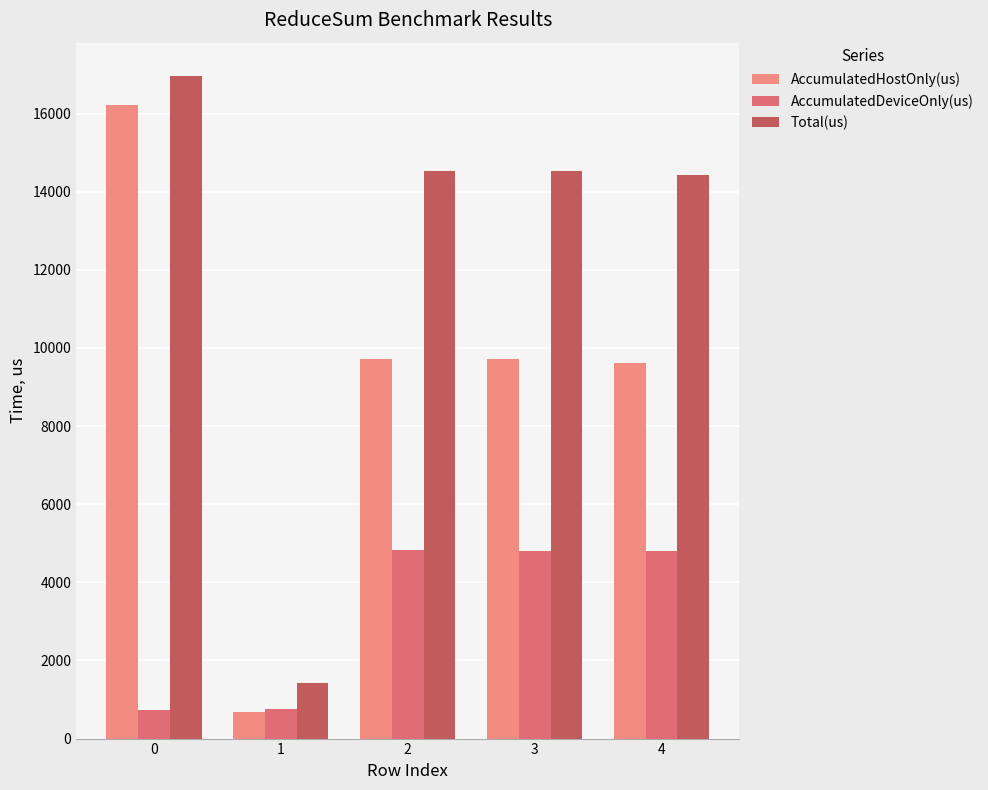

Which series has the largest total across all categories?

Total(us)